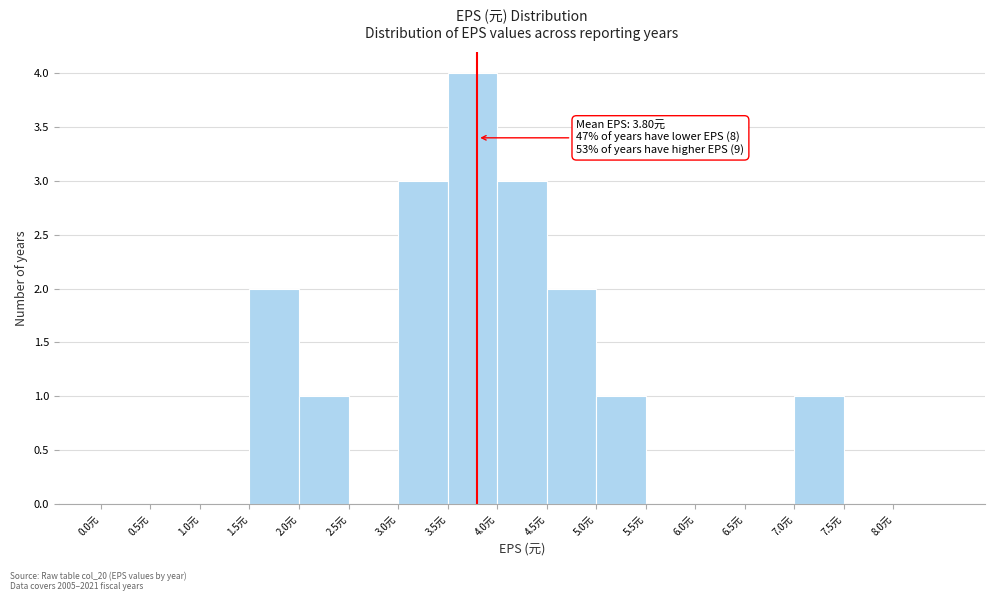

Which range on the x-axis has the tallest bar?

3.5 to 4.0